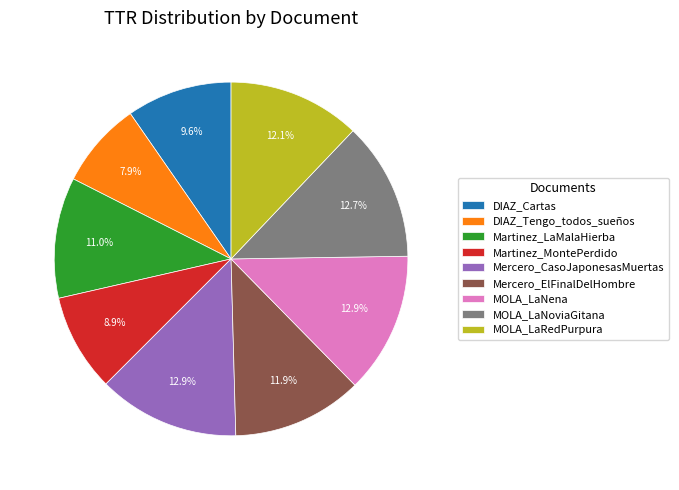

True or false: MOLA_LaNena accounts for 20% of the total.

False